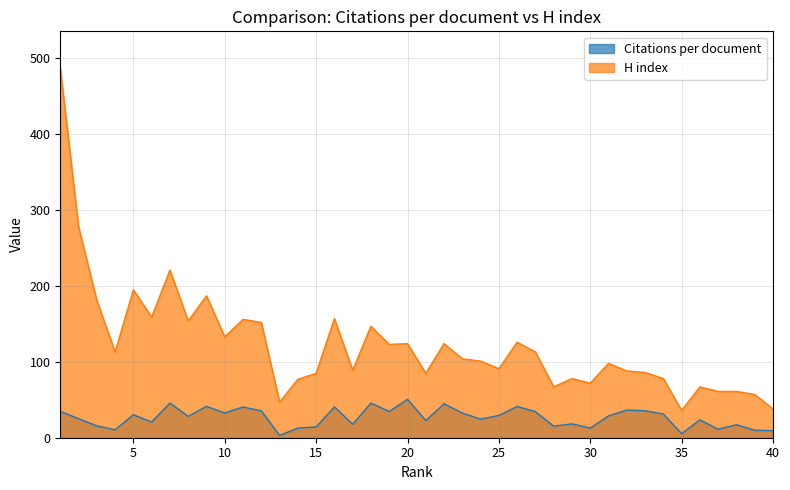

True or false: Citations per document and H index intersect in this chart.

False